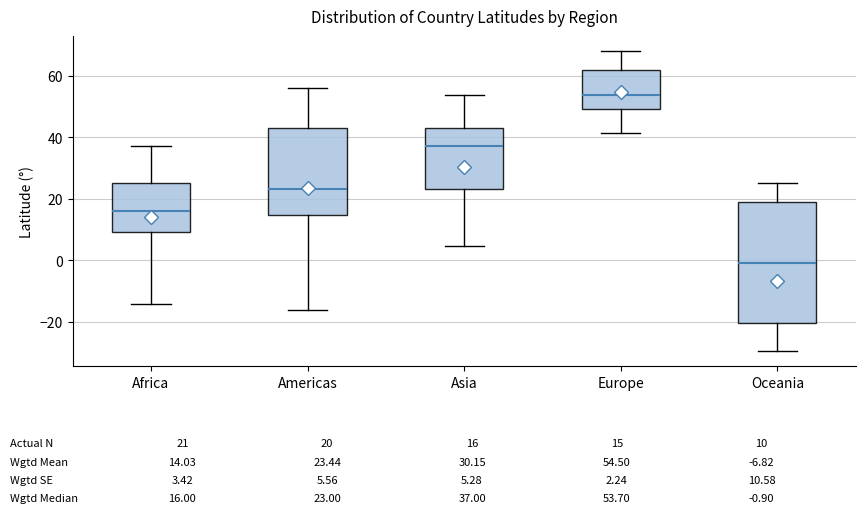

Comparing the boxes themselves (not the whiskers), which one is the tallest?

Oceania